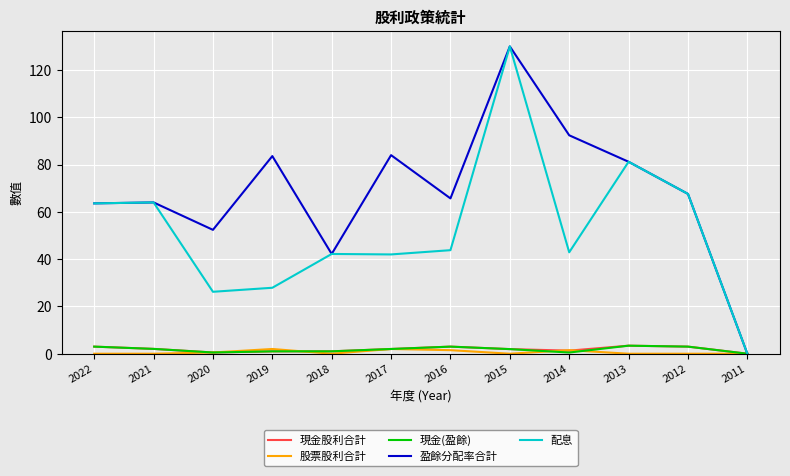

How many lines are shown in the chart?

5